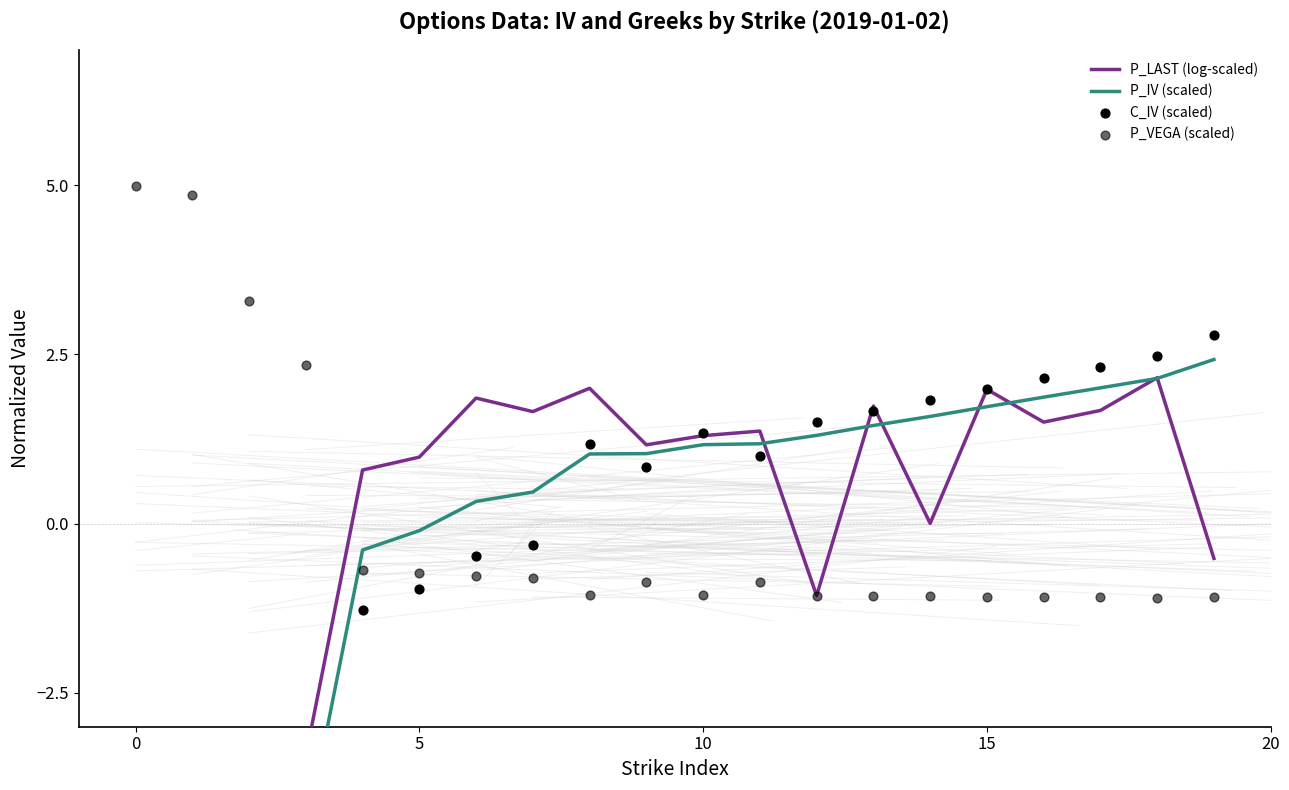

What are all the series names shown in the legend?

P_LAST (log-scaled), P_IV (scaled), C_IV (scaled), P_VEGA (scaled)